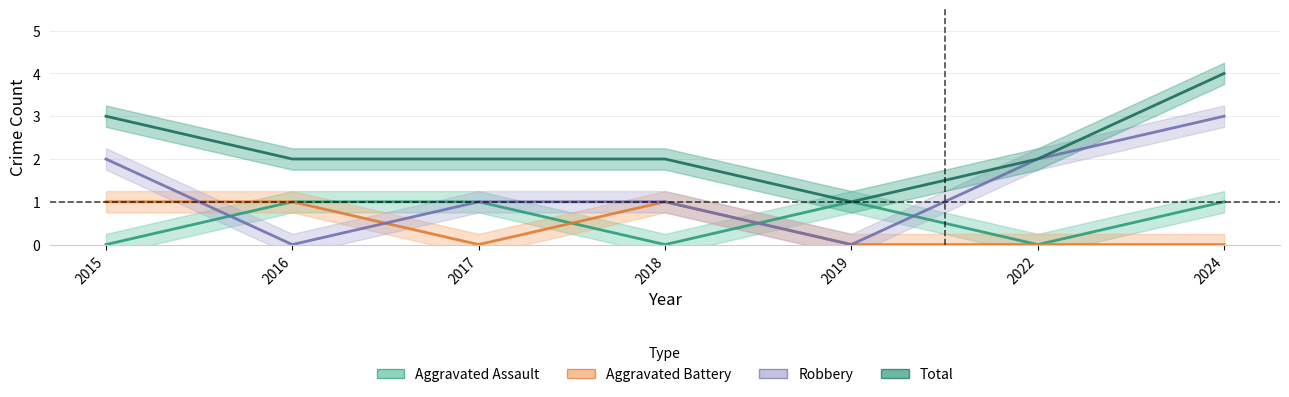

How many lines are shown in the chart?

4